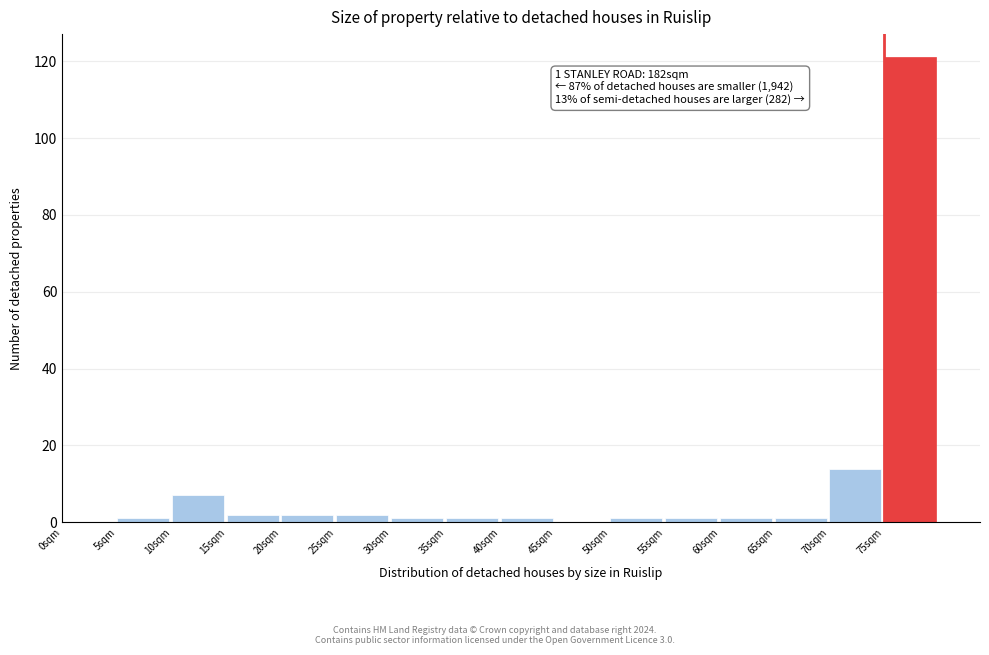

Over which range of the x-axis is the bar tallest?

75 to 80